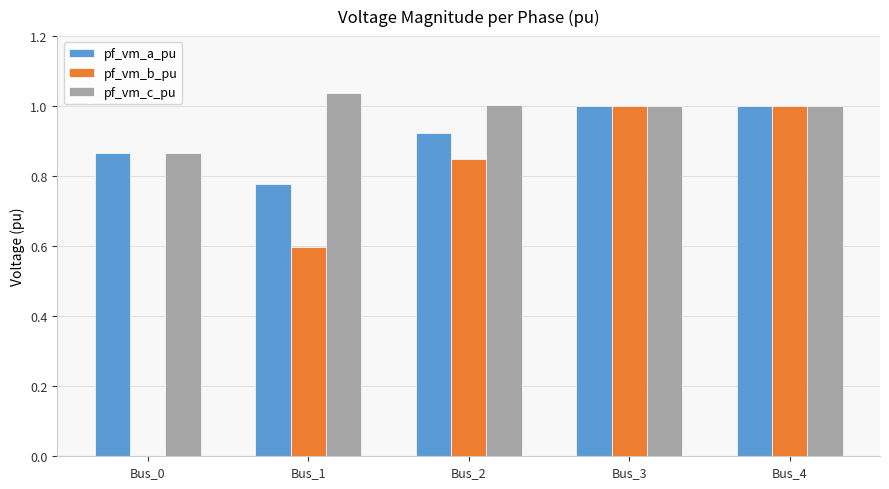

What is the sum of all pf_vm_c_pu values?

4.9